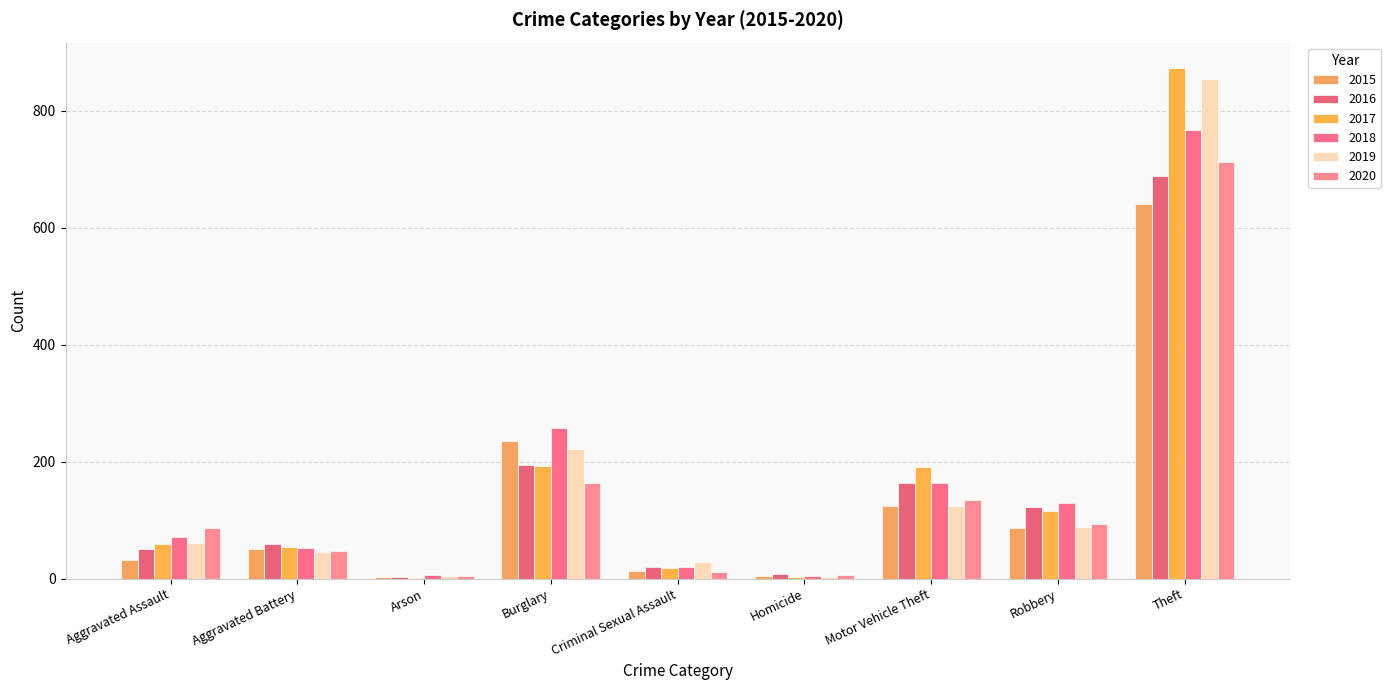

List the labels in order of 2017 value, largest first.

Theft, Burglary, Motor Vehicle Theft, Robbery, Aggravated Assault, Aggravated Battery, Criminal Sexual Assault, Homicide, Arson